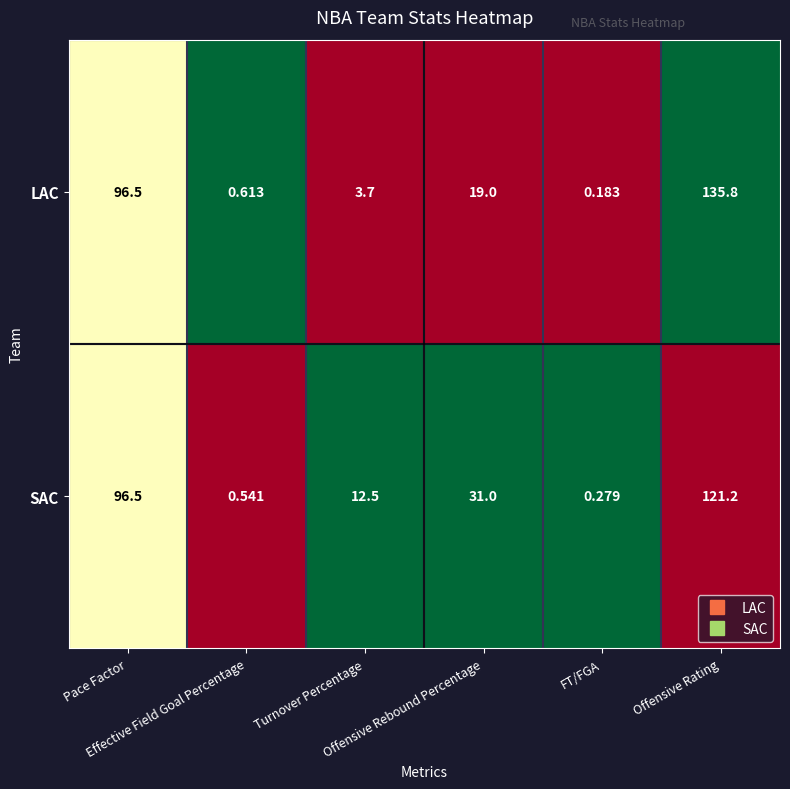

Which series has the largest total across all categories?

SAC